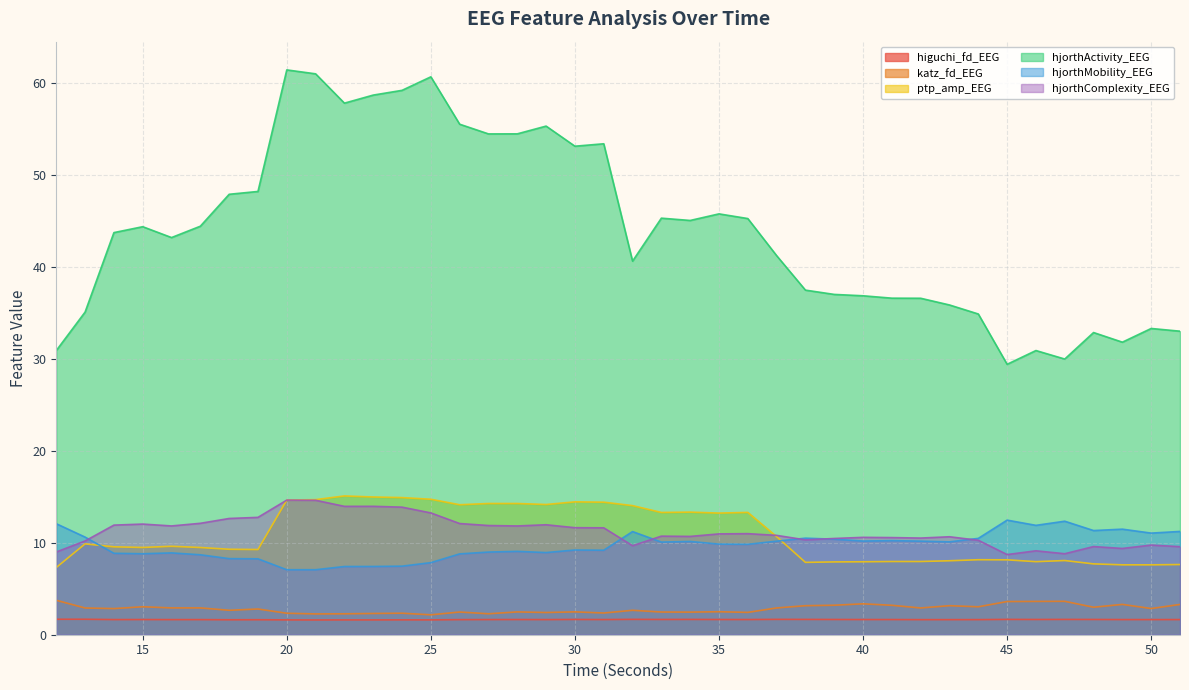

Which has a higher value, 44 or 22?

44